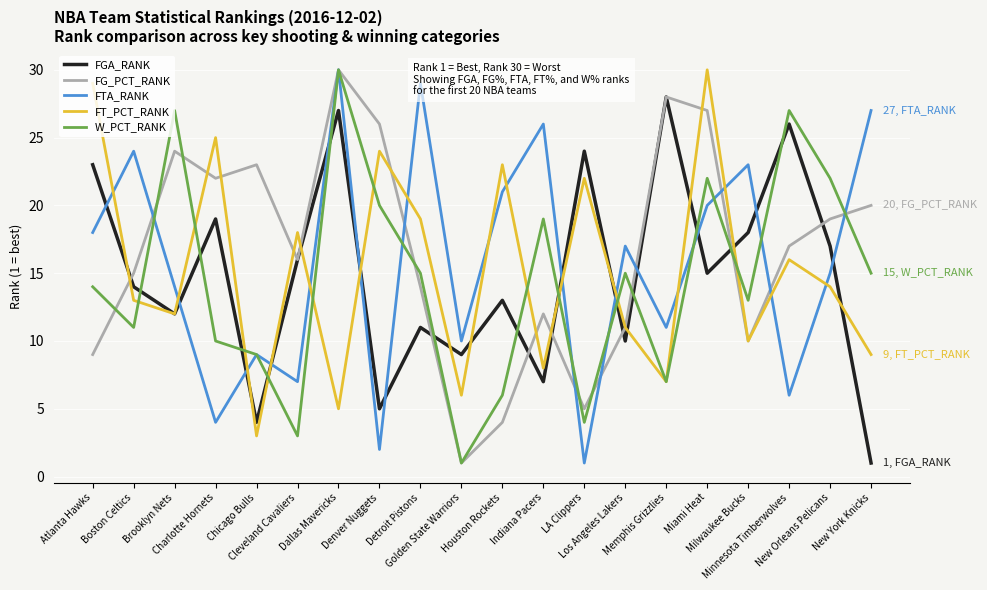

What is the maximum value for FTA_RANK?

30